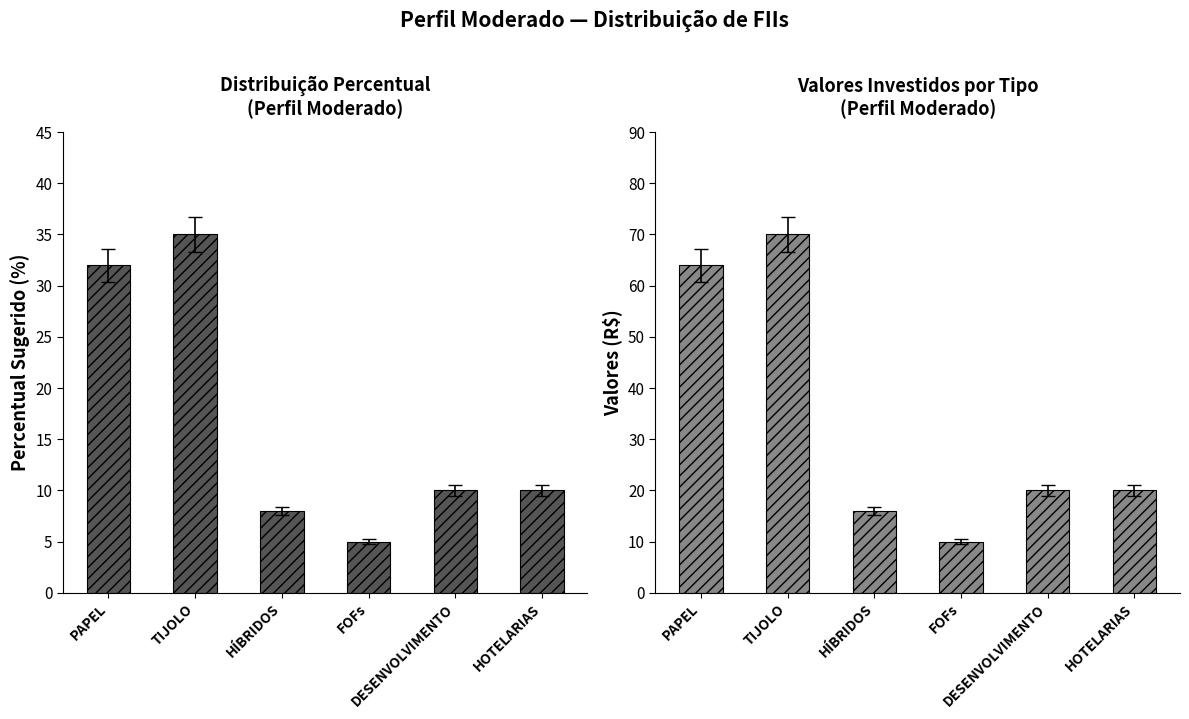

Which series has the widest spread of values?

Valores (R$)